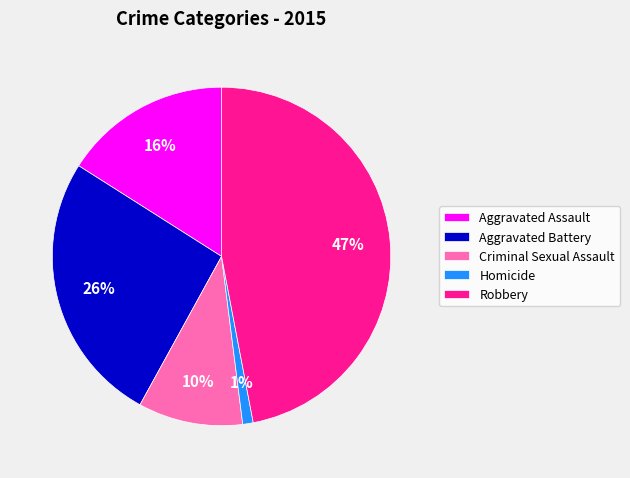

Does Aggravated Assault account for over 50% of the chart?

No